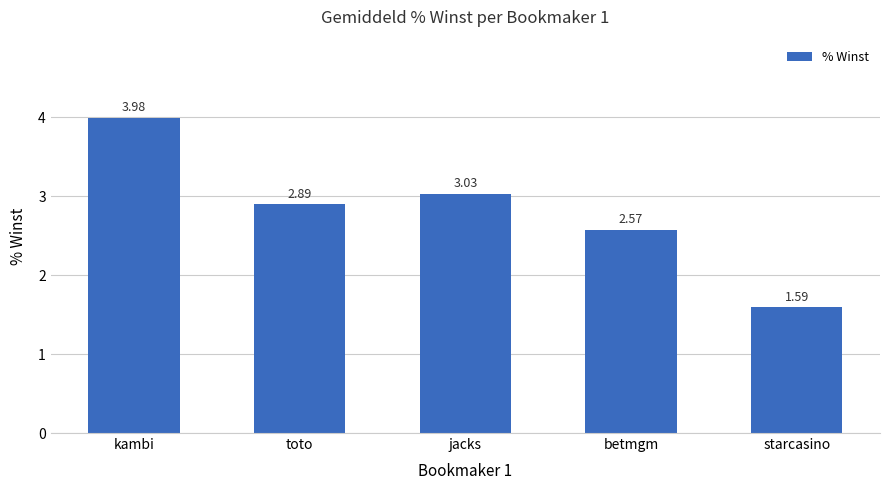

Which category has the highest value across all series?

kambi